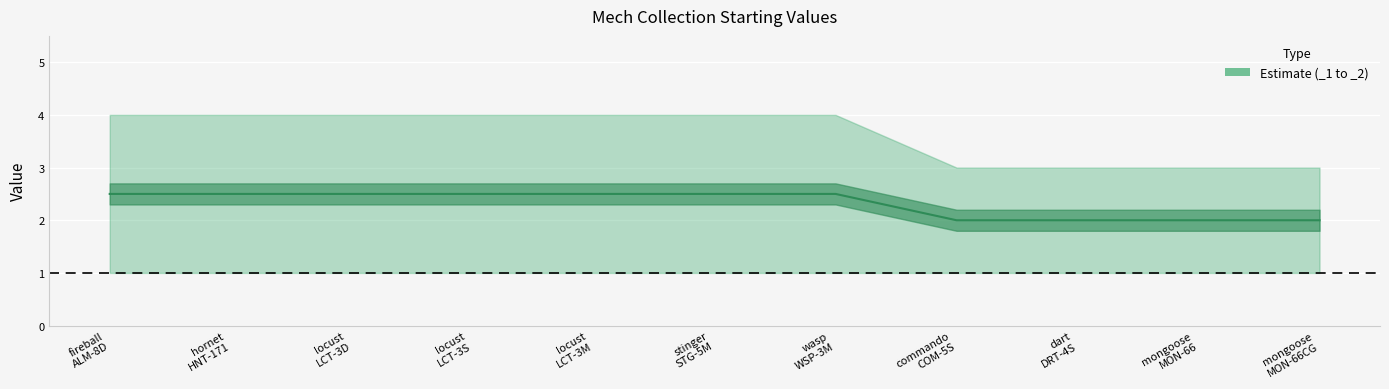

What is the label of the 9th point from the right?

locust LCT-3D